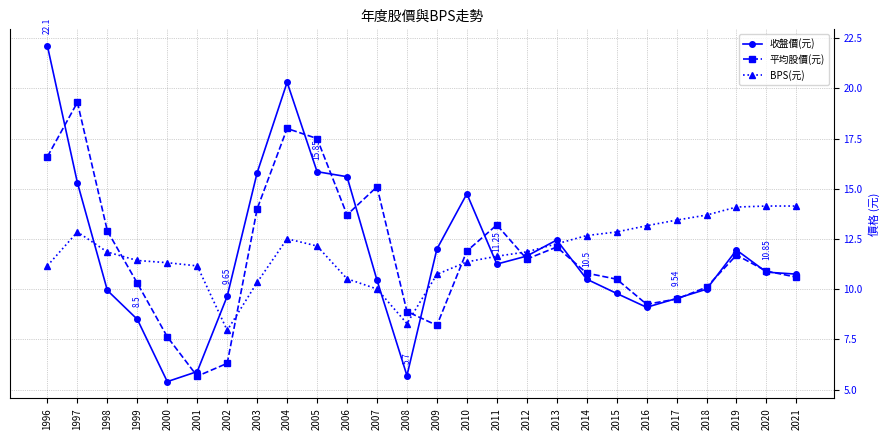

What is the difference between the maximum and minimum values in the 平均股價(元) series?

13.6